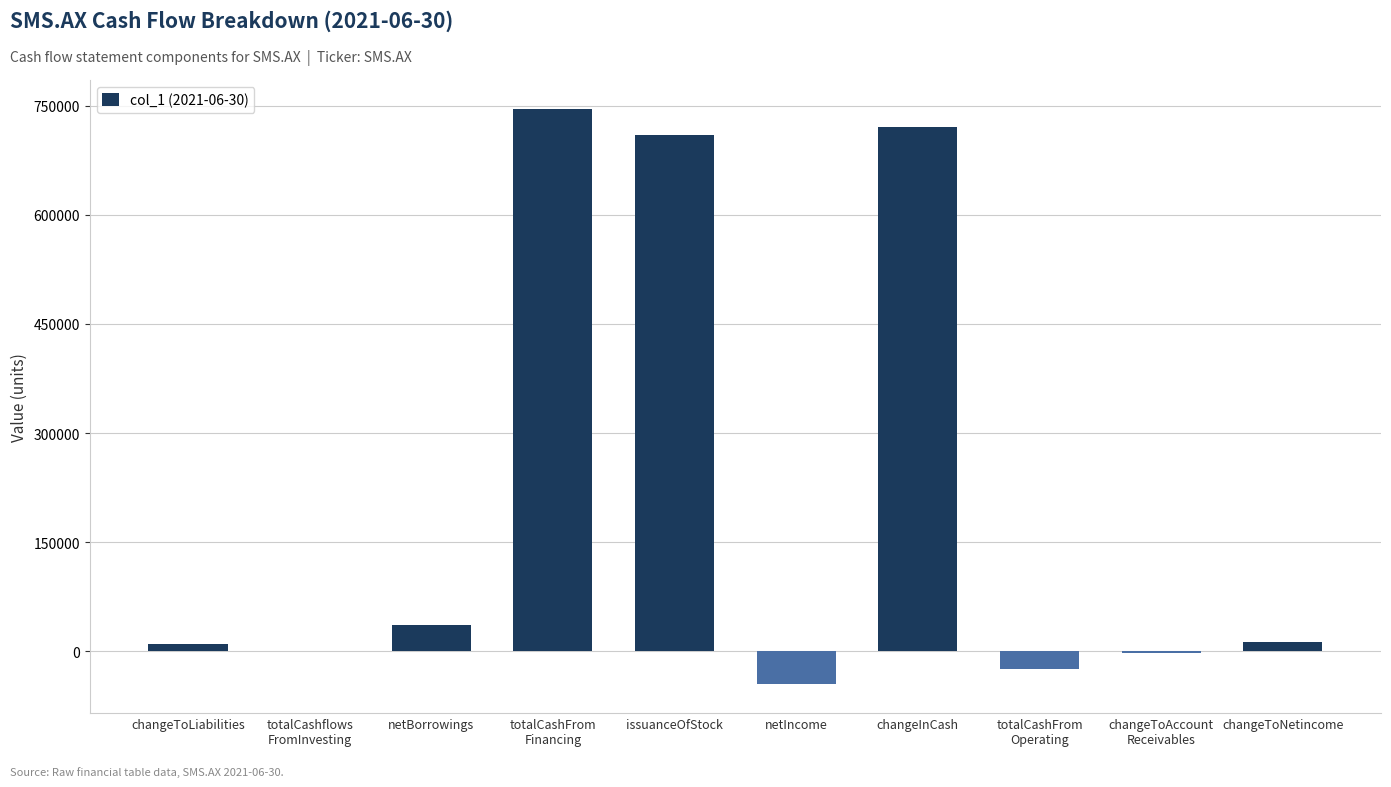

What is the maximum value shown in the chart?

745560